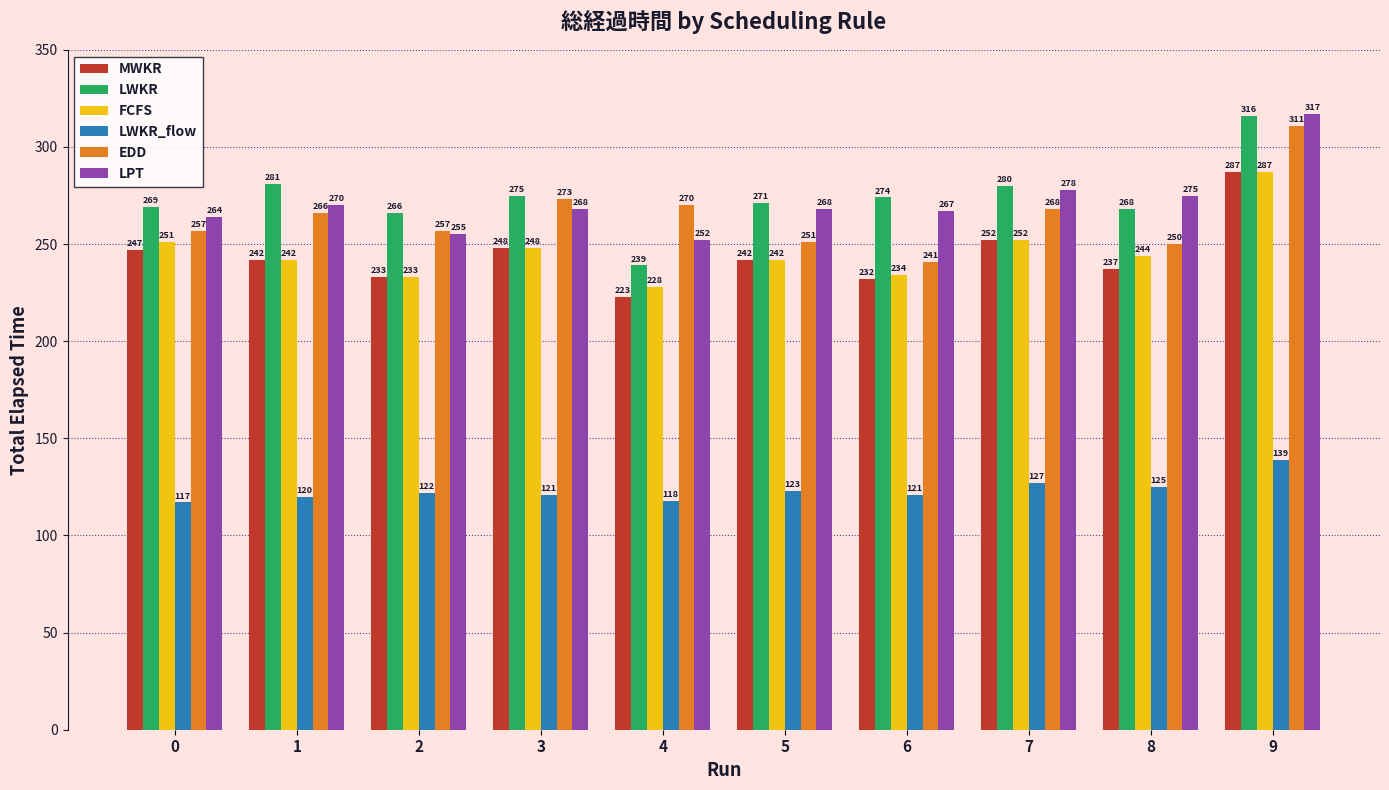

The value of LWKR at 7 is 107. True or false?

False